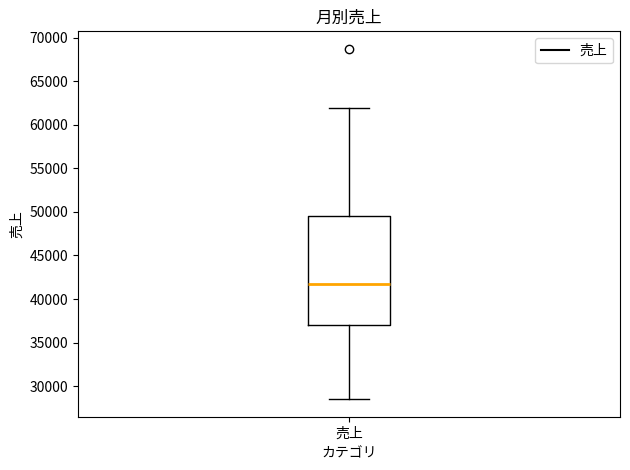

Read this box plot against the y-axis: the position of the median line, the range covered by the box, and the ends of both whiskers. The values are not printed on the chart, so give them approximately, as read against the axis.

median 41500, box 37000 to 49500, whiskers 28500 to 62000